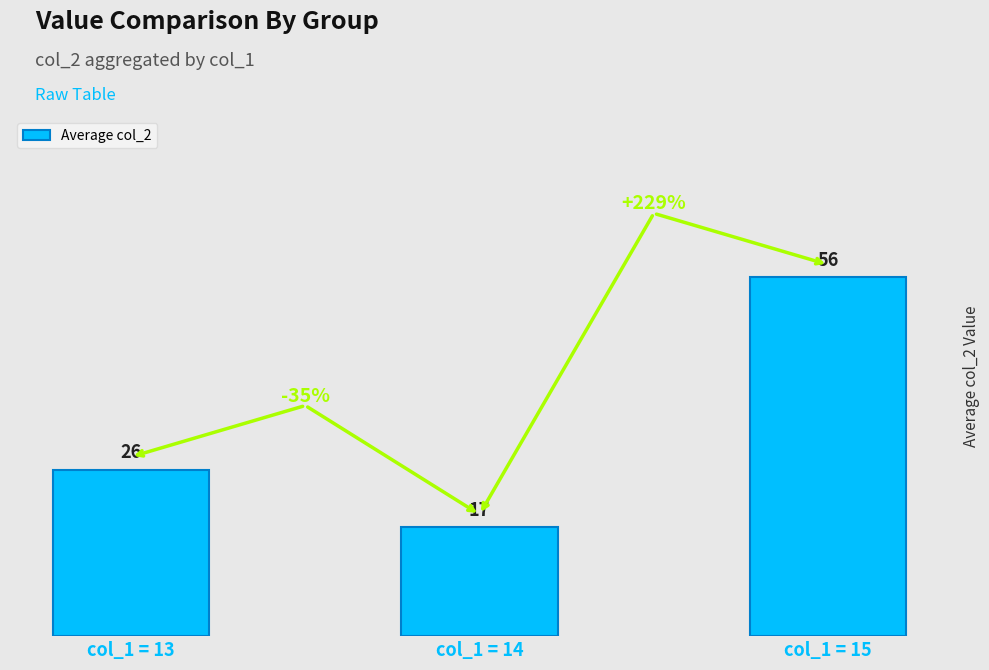

The value at col_1 = 14 is 9. True or false?

False